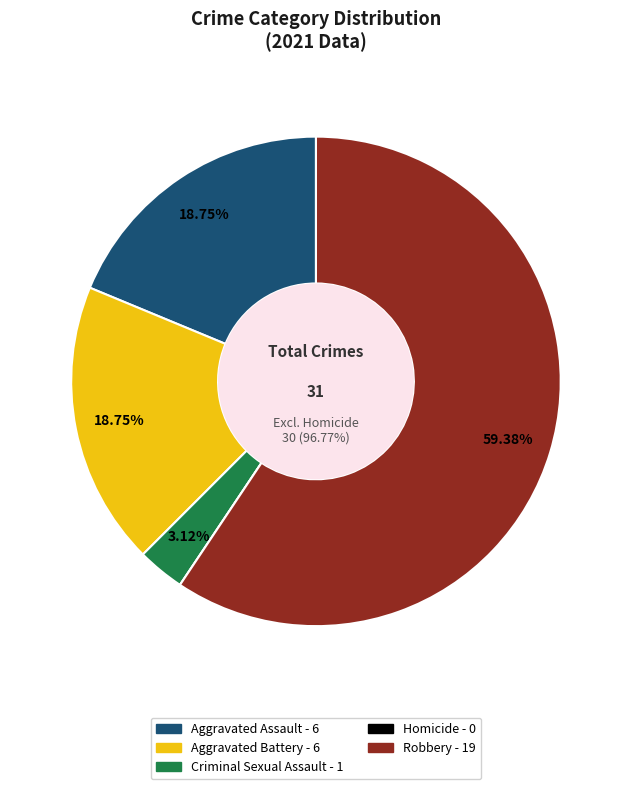

Count the number of slices in the pie.

5